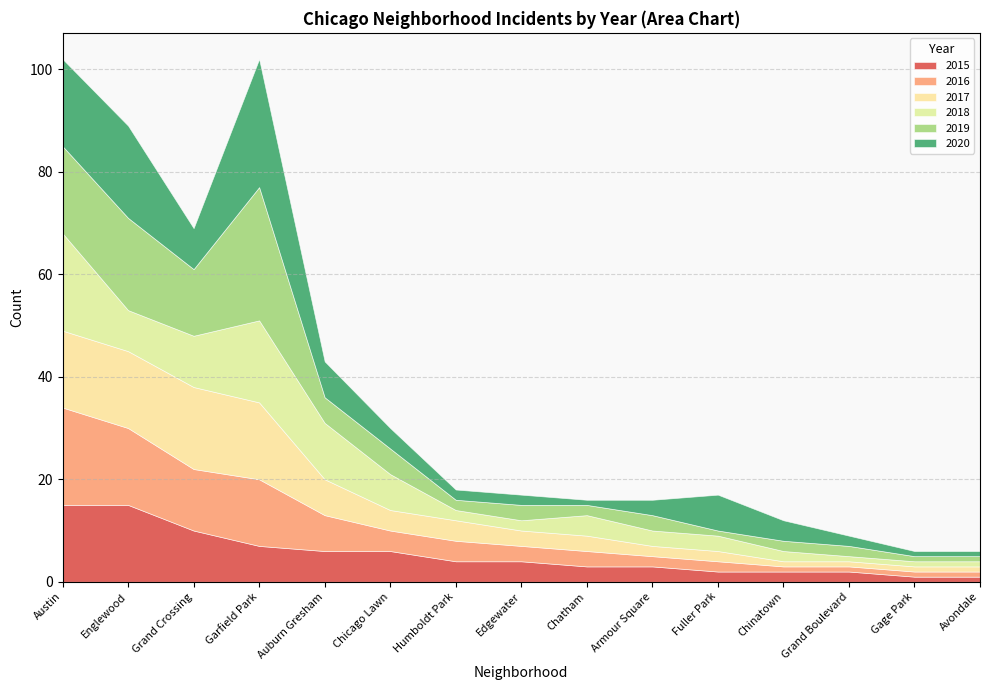

How many series are shown in this chart?

6